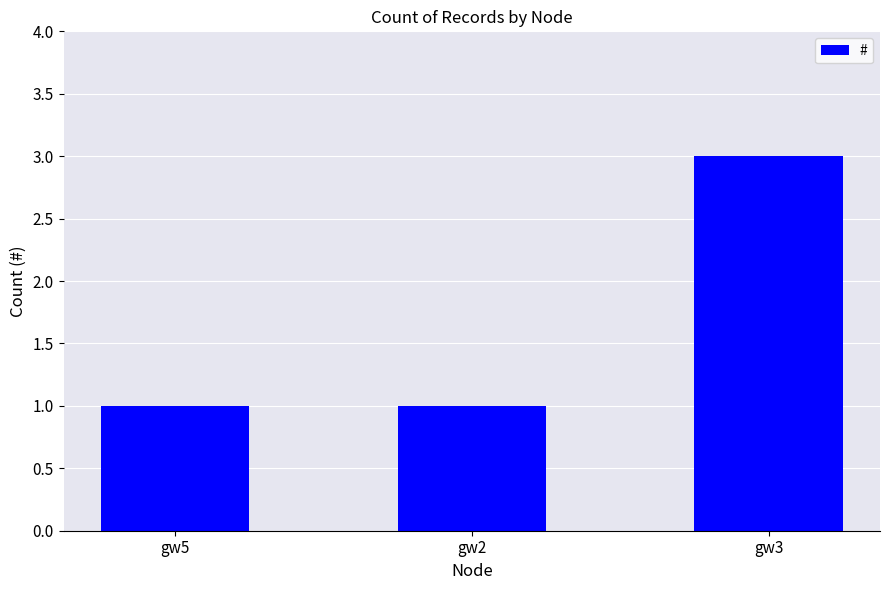

Count the values in the range 1 to 3.

3